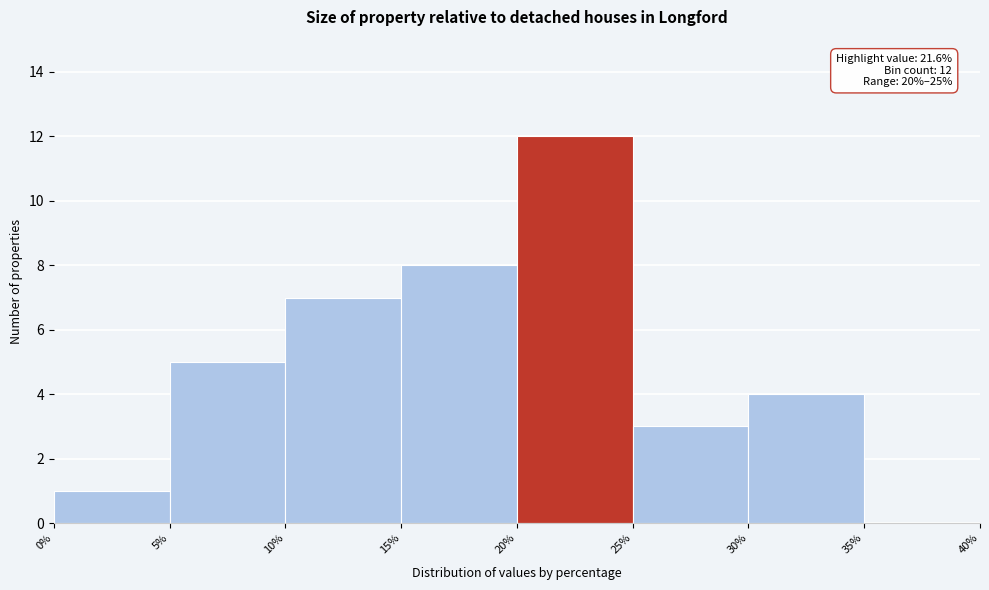

Which range on the x-axis has the tallest bar?

20% to 25%